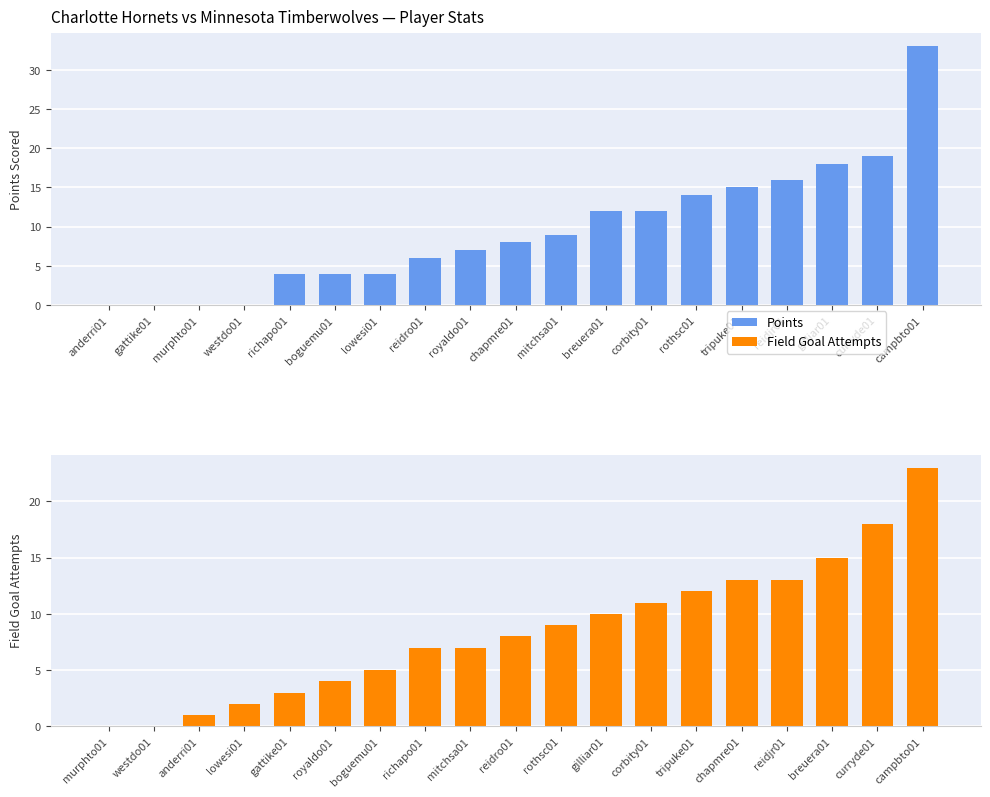

Reading right to left, transcribe all the data shown in this chart.

Points: 33	19	18	16	15	14	12	12	9	8	7	6	4	4	4	0	0	0	0
Field Goal Attempts: 23	18	15	13	13	12	11	10	9	8	7	7	5	4	3	2	1	0	0